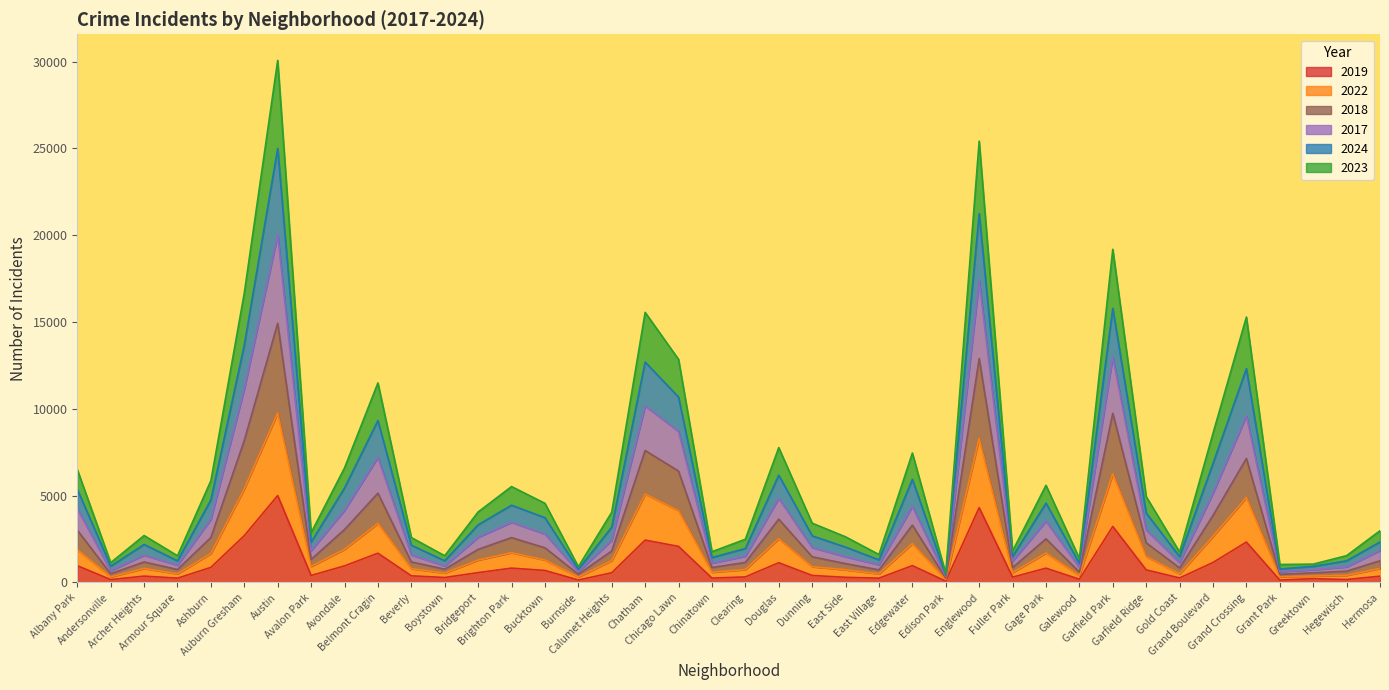

True or false: 2019 and 2017 intersect in this chart.

False